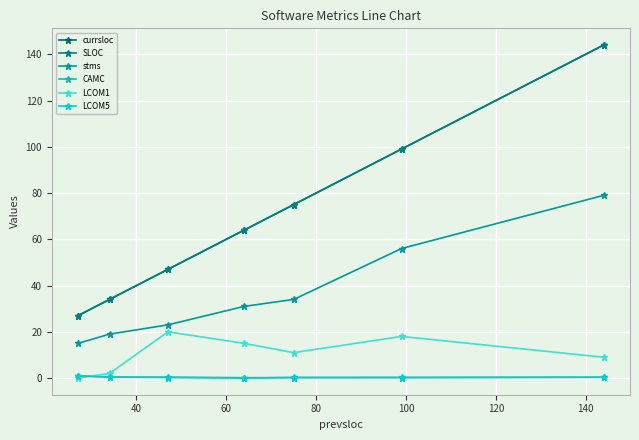

How many CAMC values are between 0 and 1?

7